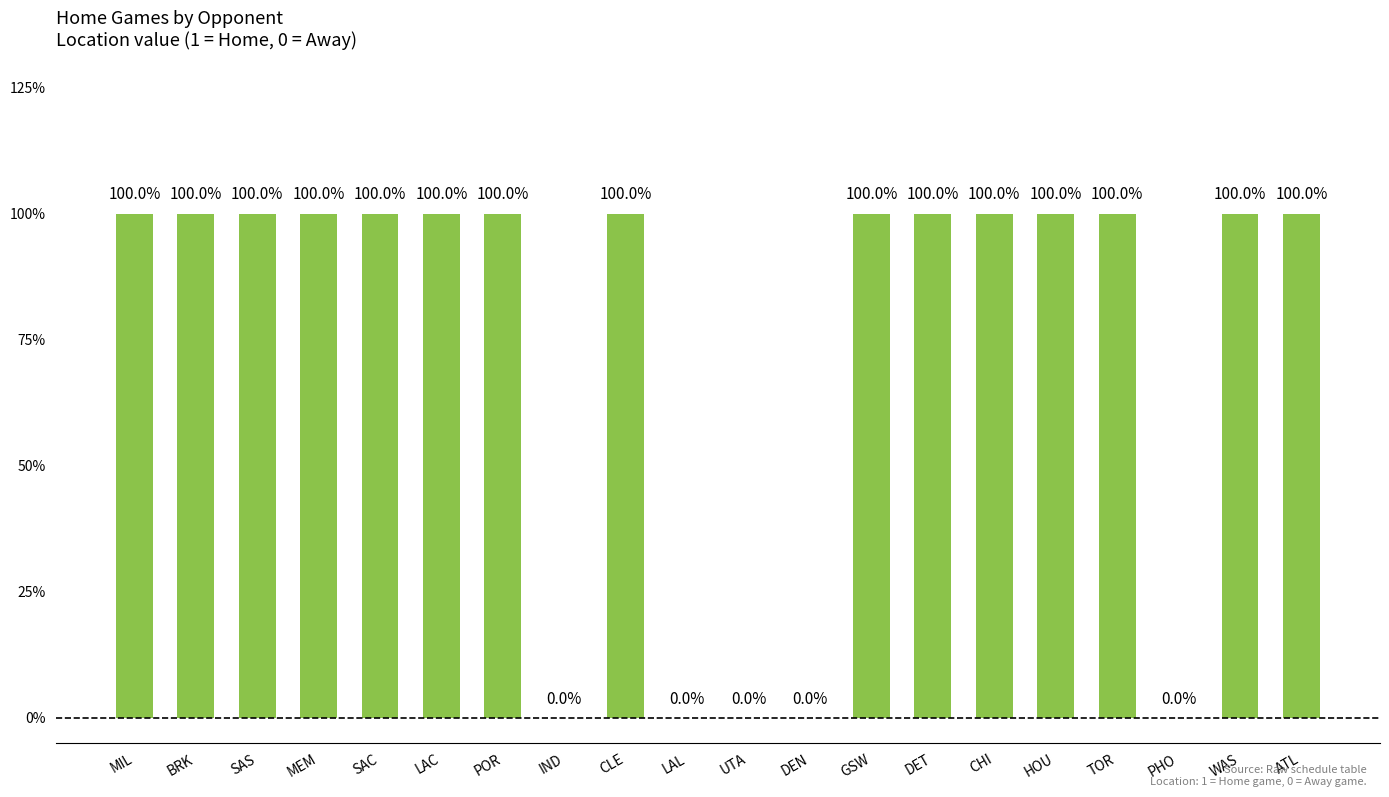

Are the bars horizontal?

No